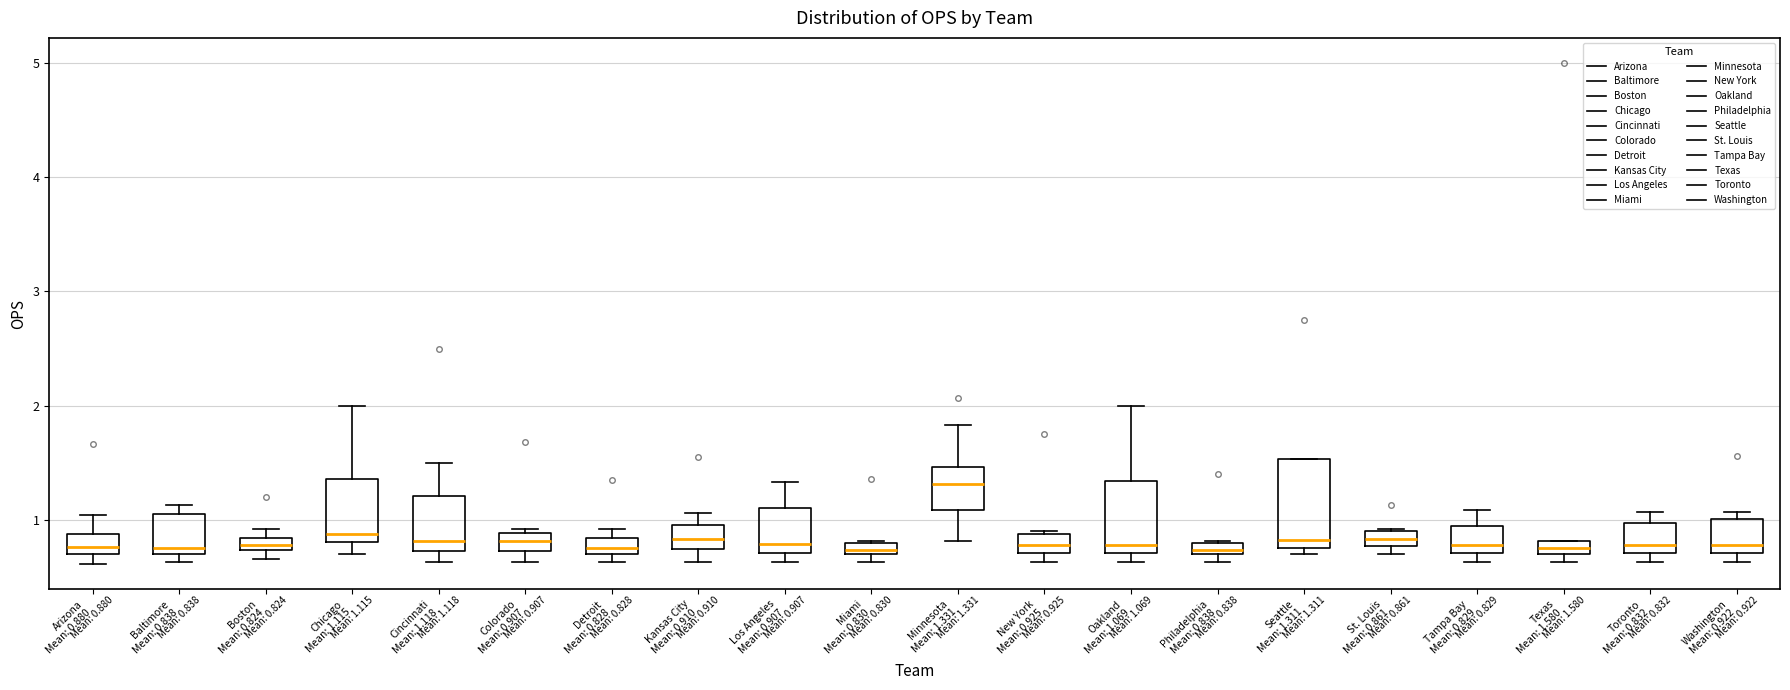

Which box's median line is the highest?

Minnesota Mean: 1.331